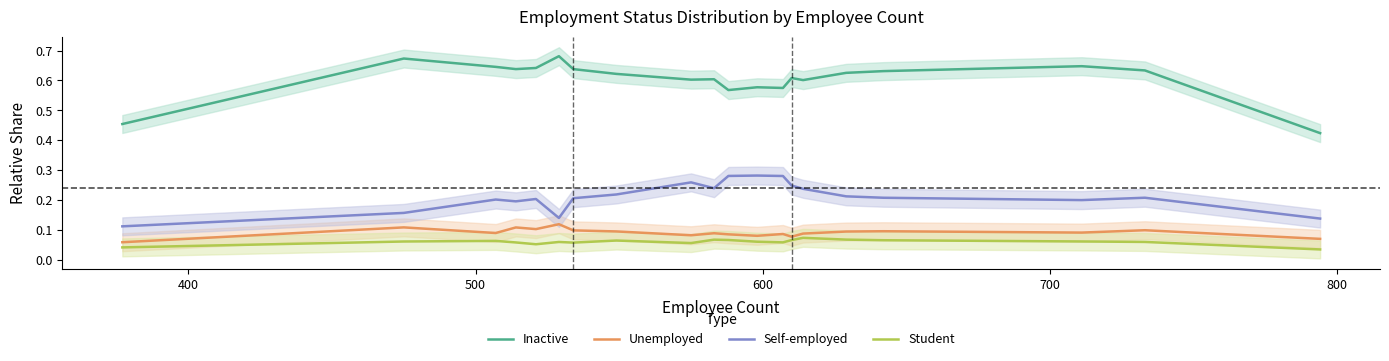

True or false: Self-employed and Inactive intersect in this chart.

False